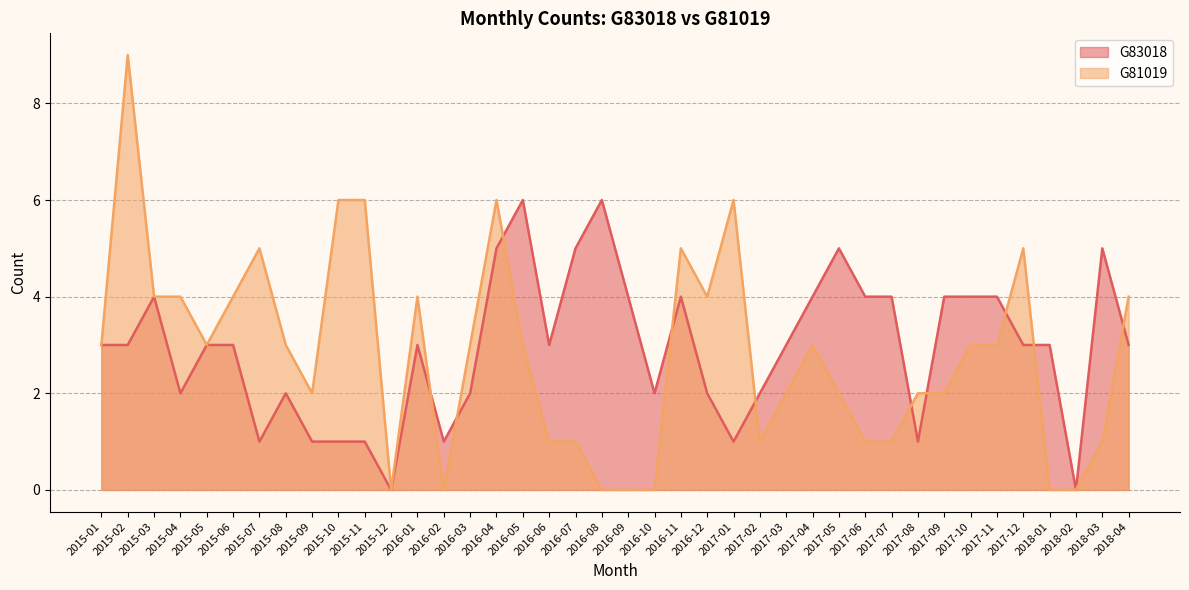

Reading left to right, list all the values displayed in this chart.

G83018: 2015-01=3	2015-02=3	2015-03=4	2015-04=2	2015-05=3	2015-06=3	2015-07=1	2015-08=2	2015-09=1	2015-10=1	2015-11=1	2015-12=0	2016-01=3	2016-02=1	2016-03=2	2016-04=5	2016-05=6	2016-06=3	2016-07=5	2016-08=6	2016-09=4	2016-10=2	2016-11=4	2016-12=2	2017-01=1	2017-02=2	2017-03=3	2017-04=4	2017-05=5	2017-06=4	2017-07=4	2017-08=1	2017-09=4	2017-10=4	2017-11=4	2017-12=3	2018-01=3	2018-02=0	2018-03=5	2018-04=3
G81019: 2015-01=3	2015-02=9	2015-03=4	2015-04=4	2015-05=3	2015-06=4	2015-07=5	2015-08=3	2015-09=2	2015-10=6	2015-11=6	2015-12=0	2016-01=4	2016-02=0	2016-03=3	2016-04=6	2016-05=3	2016-06=1	2016-07=1	2016-08=0	2016-09=0	2016-10=0	2016-11=5	2016-12=4	2017-01=6	2017-02=1	2017-03=2	2017-04=3	2017-05=2	2017-06=1	2017-07=1	2017-08=2	2017-09=2	2017-10=3	2017-11=3	2017-12=5	2018-01=0	2018-02=0	2018-03=1	2018-04=4